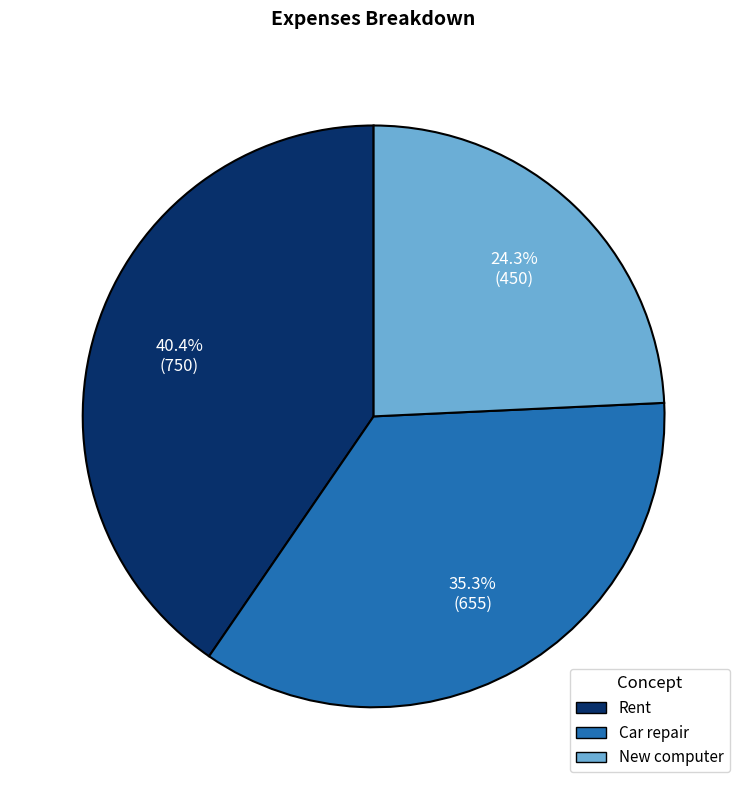

How many slices are in this pie chart?

3